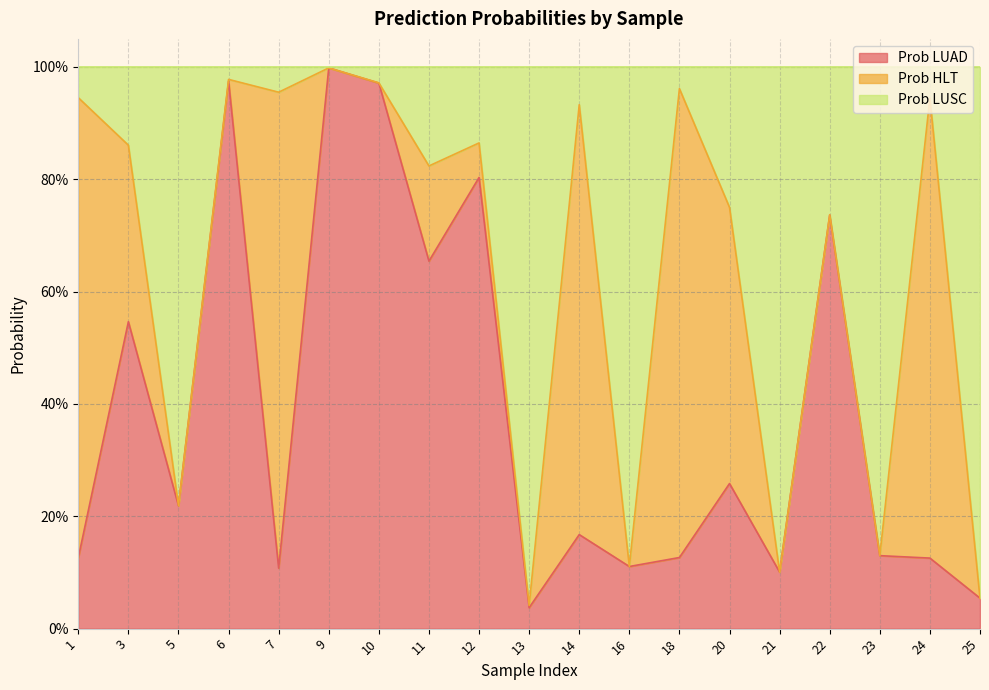

Does the chart display data point markers on the line(s)?

No